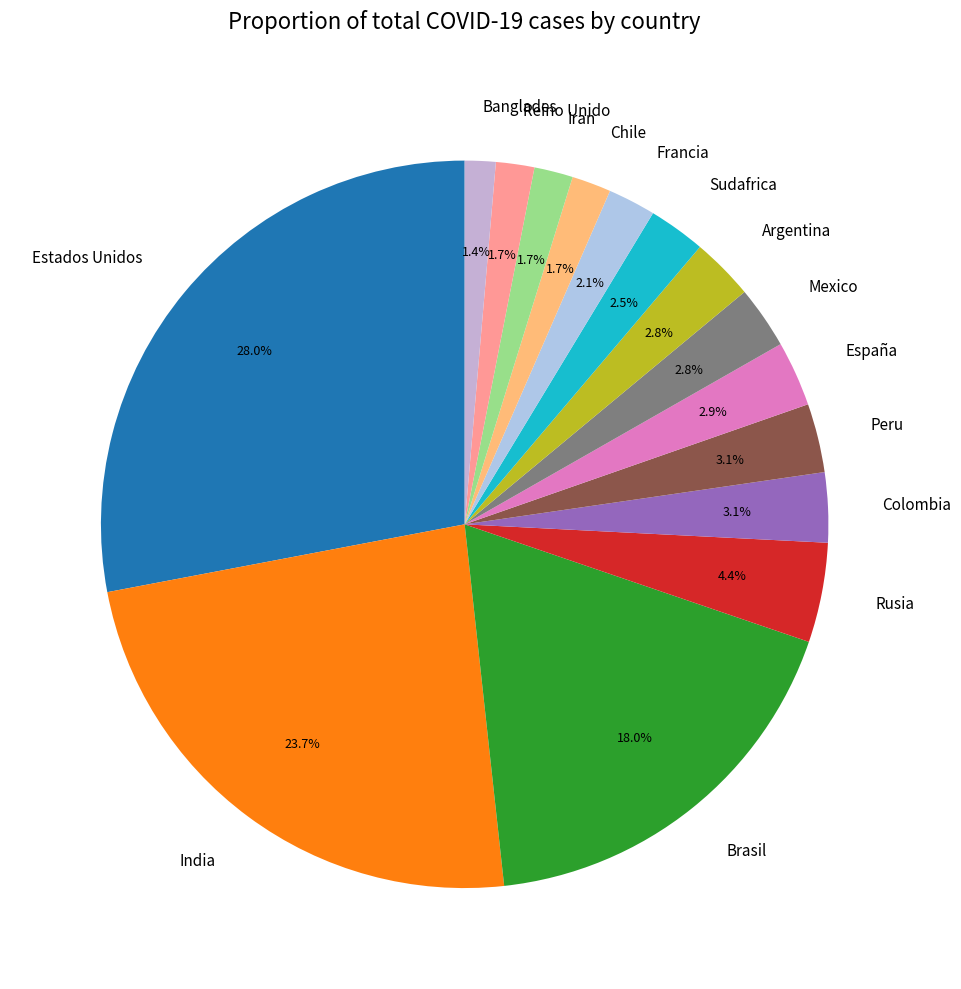

What is the largest slice in the pie chart?

Estados Unidos